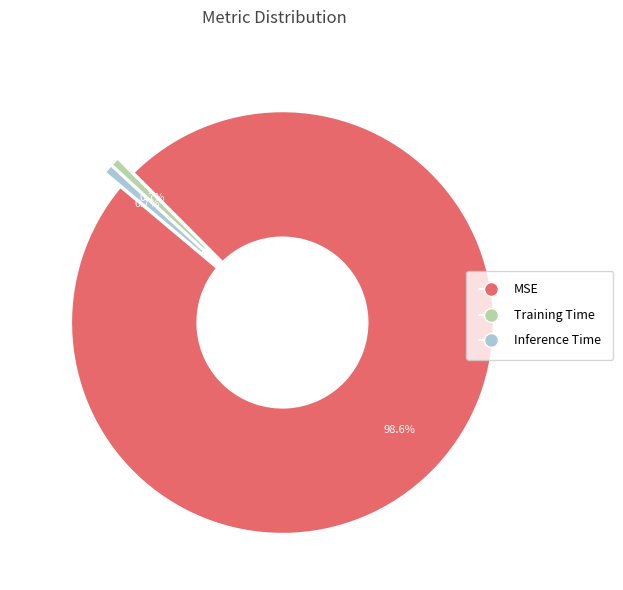

How many slices are in this pie chart?

3